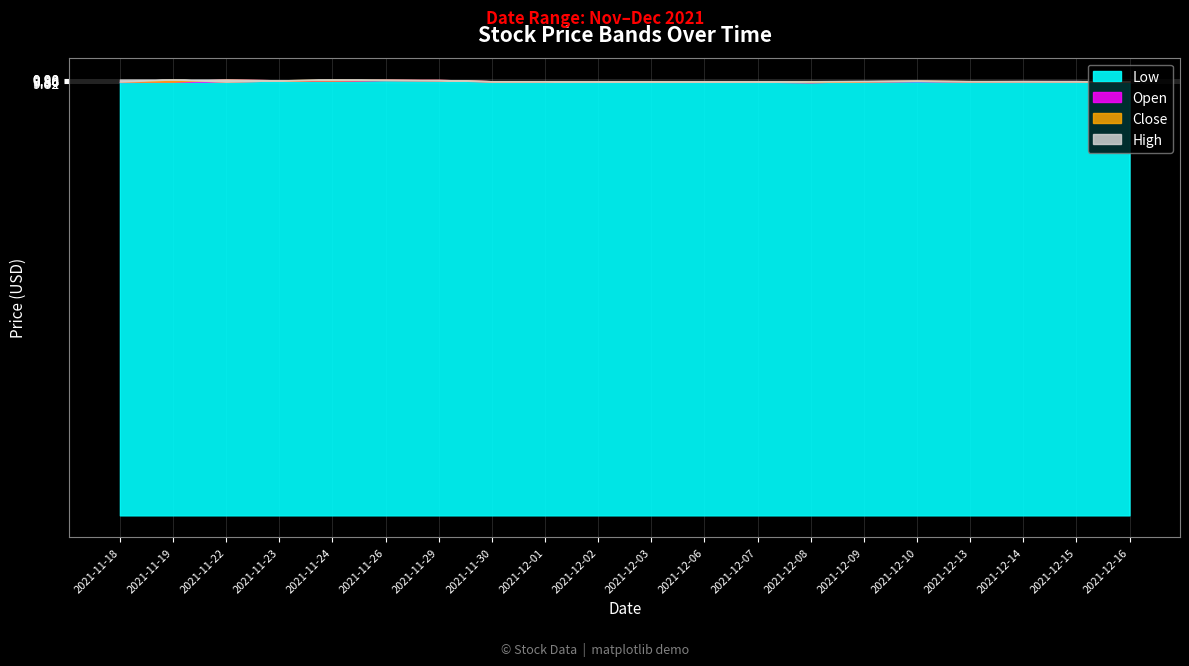

What is the sum of the High values at 2021-12-10 and 2021-12-09?

19.7